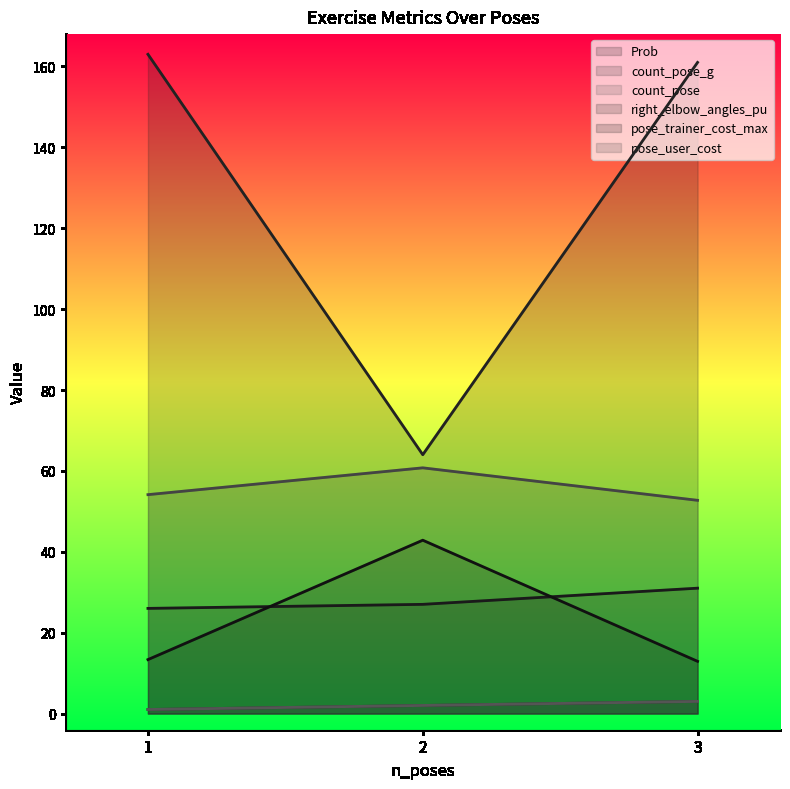

The pose_trainer_cost_max series shows 19.3 at 1. True or false?

False